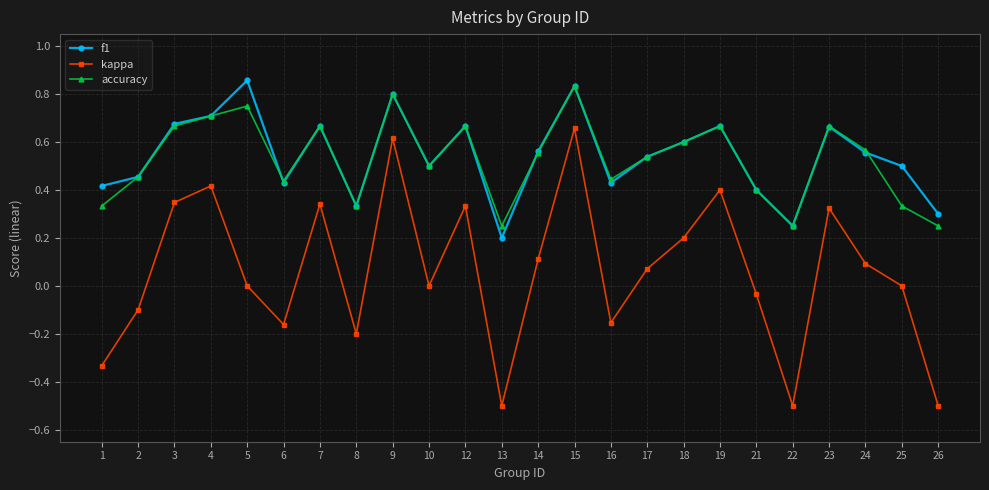

What is the smallest value displayed?

-0.5